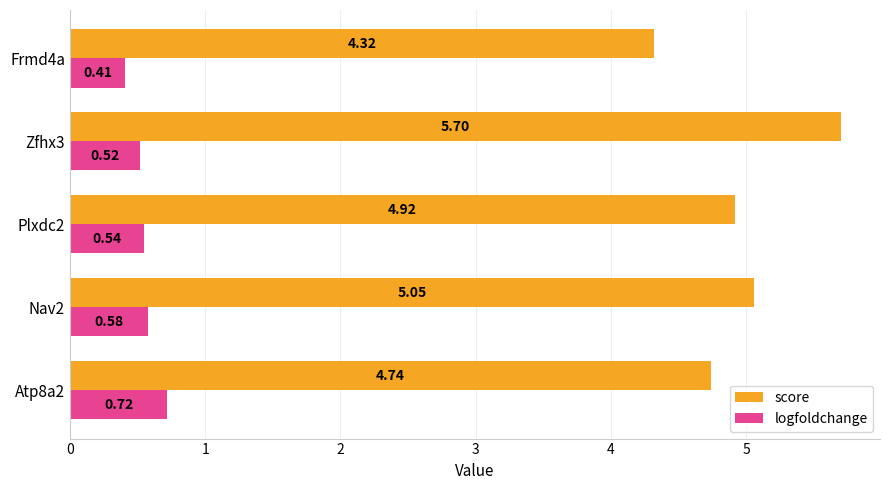

How many data points does each series have?

5